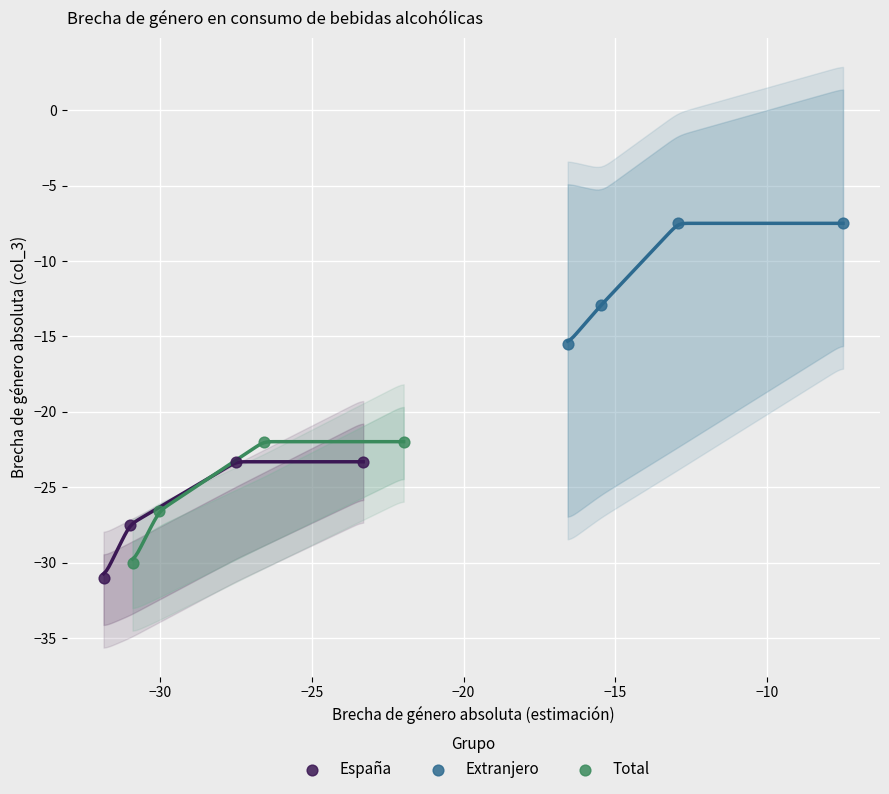

Which series has the widest spread of Y values?

Total